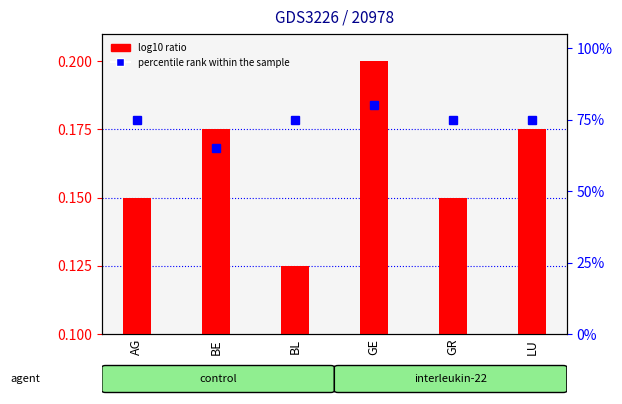

Reading left to right, list all the values displayed in this chart.

log10 ratio: AG=0.1	BE=0.2	BL=0.1	GE=0.2	GR=0.1	LU=0.2
percentile rank within the sample: AG=75.0	BE=65.0	BL=75.0	GE=80.0	GR=75.0	LU=75.0